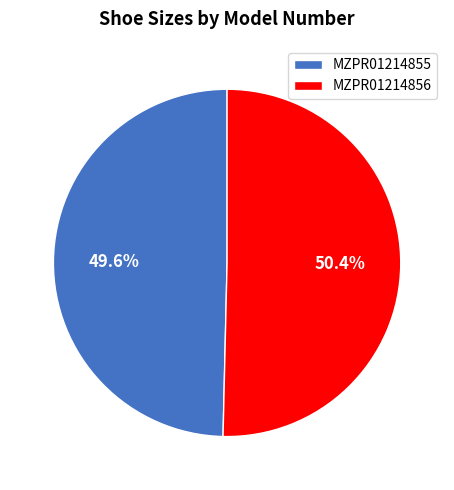

To the nearest percent, what is the average slice percentage?

50%